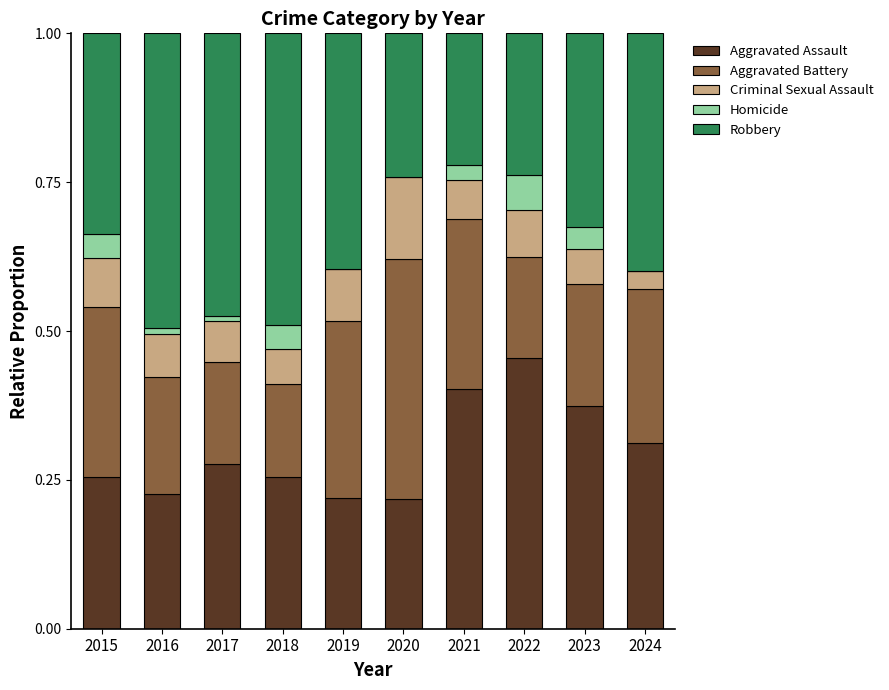

The value of Aggravated Assault at 2023 is 0.1. True or false?

False